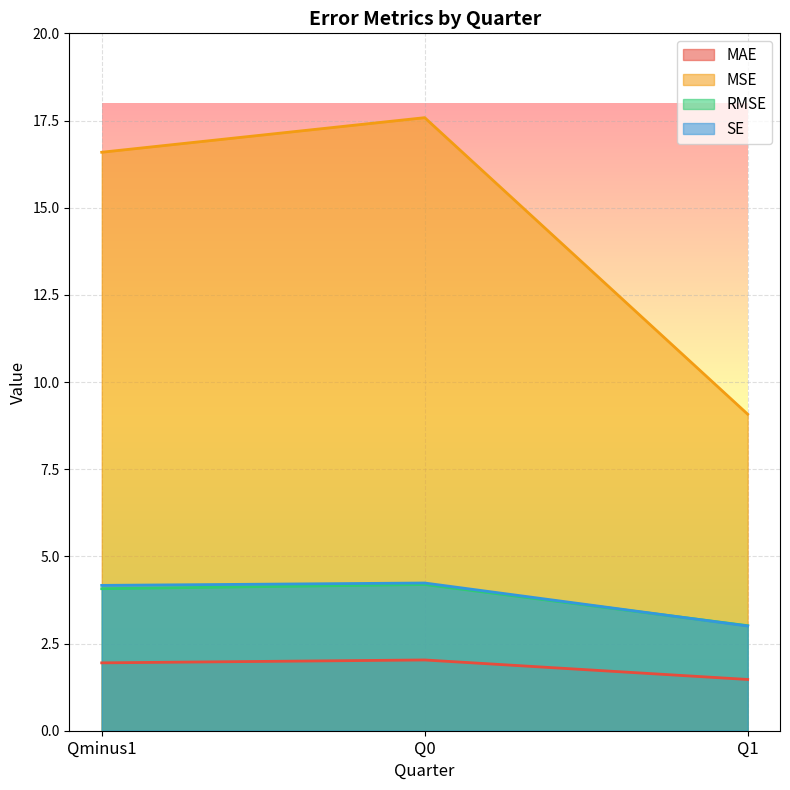

Is the value of MAE at Qminus1 greater than the value of SE at Q0?

No